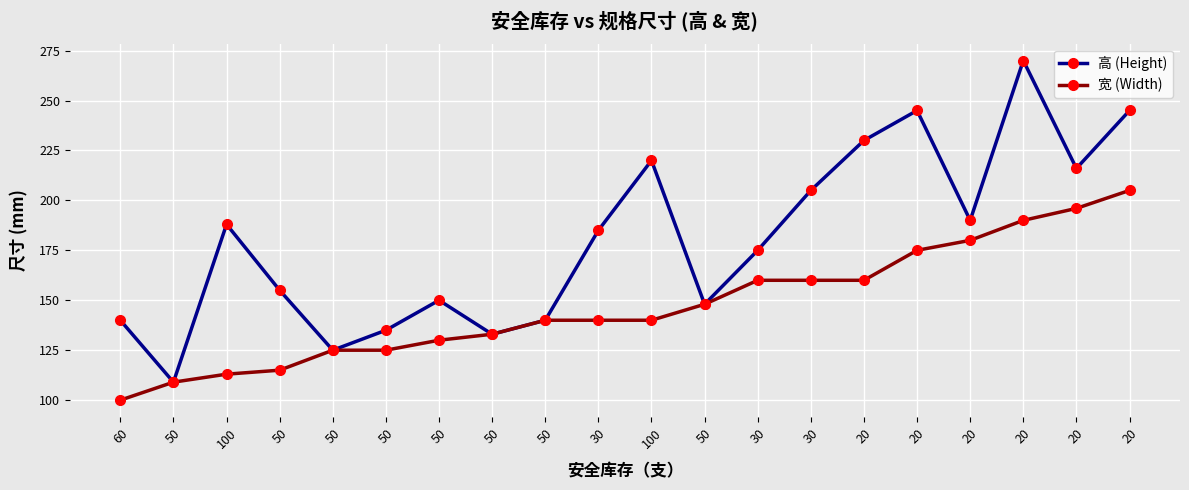

Reading left to right, list all the values displayed in this chart.

高 (Height): 60=140	50=109	100=188	50=155	50=125	50=135	50=150	50=133	50=140	30=185	100=220	50=148	30=175	30=205	20=230	20=245	20=190	20=270	20=216	20=245
宽 (Width): 60=100	50=109	100=113	50=115	50=125	50=125	50=130	50=133	50=140	30=140	100=140	50=148	30=160	30=160	20=160	20=175	20=180	20=190	20=196	20=205